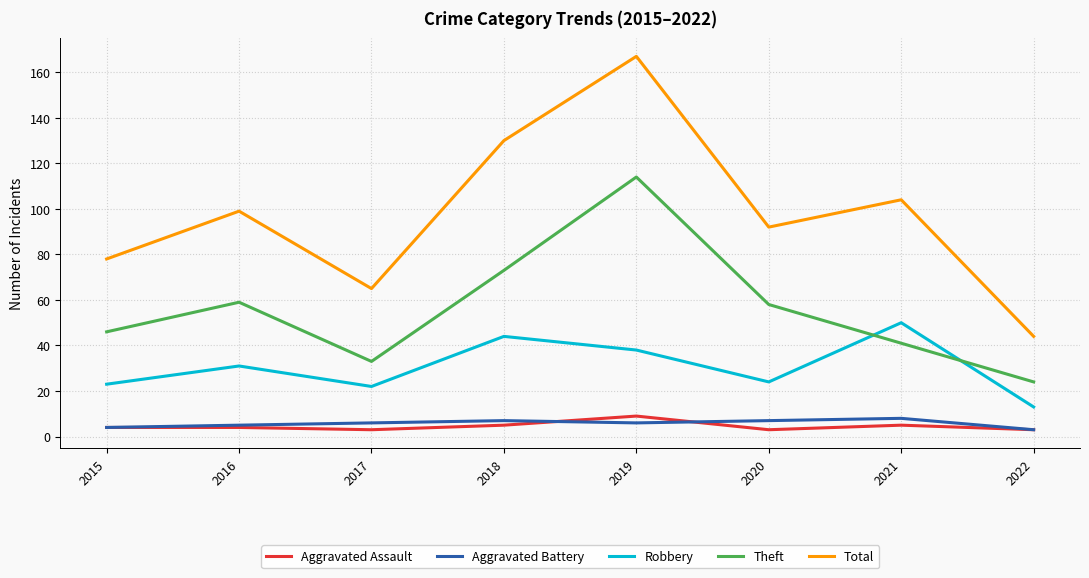

True or false: Total and Aggravated Battery intersect in this chart.

False